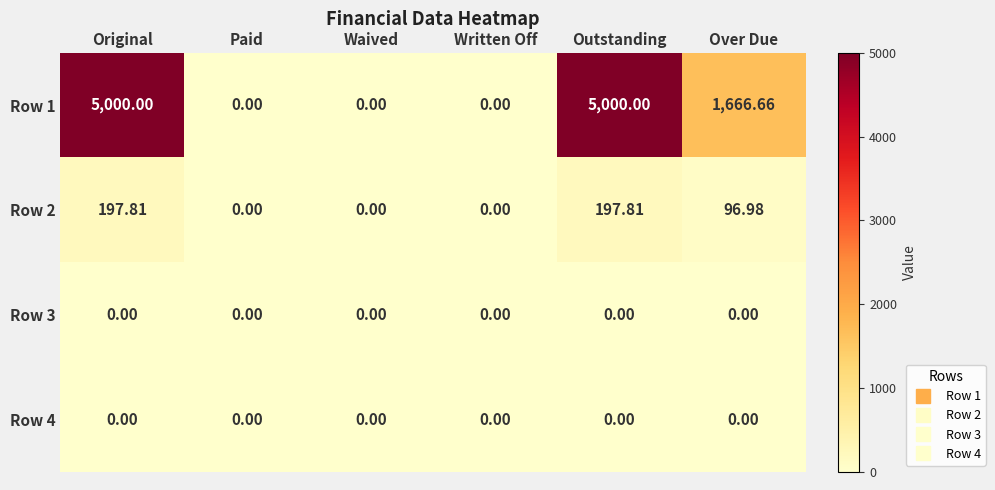

At which label does Row 2 first exceed 96?

Original